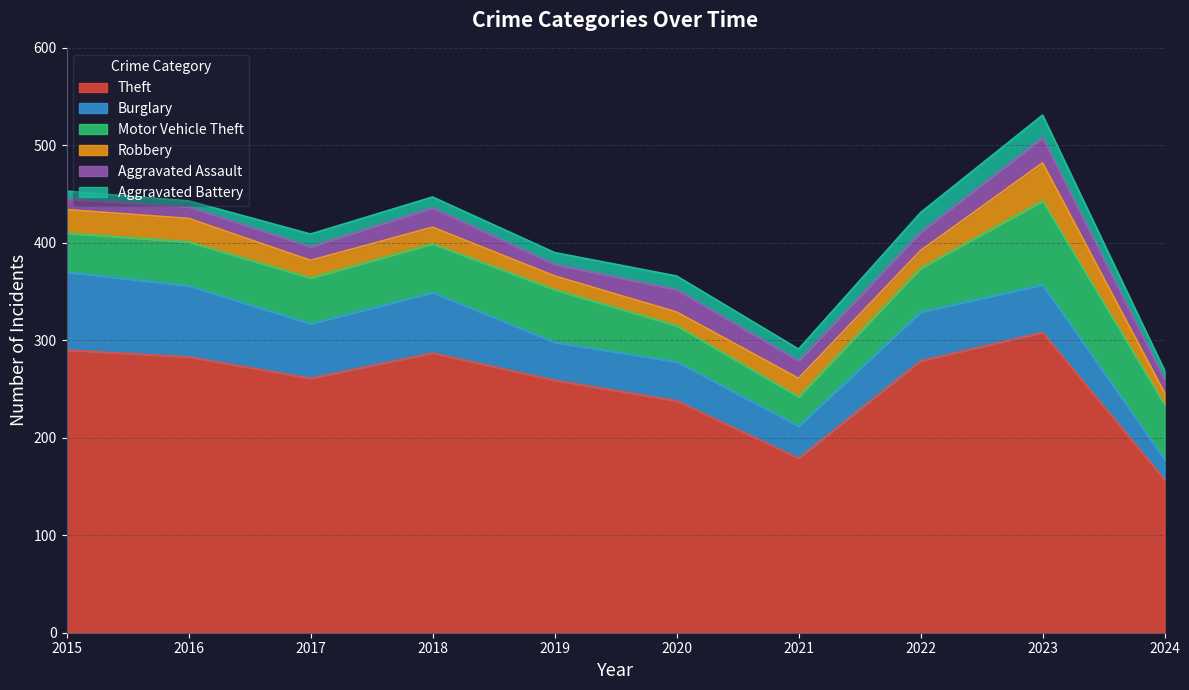

Reading right to left, what are all the values shown in this chart?

Theft: 157	308	279	179	238	259	287	261	283	290
Burglary: 21	49	50	33	40	39	62	56	73	80
Motor Vehicle Theft: 56	86	45	30	37	54	50	47	45	40
Robbery: 12	39	18	19	14	14	17	18	24	24
Aggravated Assault: 14	26	19	18	23	12	20	14	12	11
Aggravated Battery: 9	23	20	12	14	12	11	13	6	8